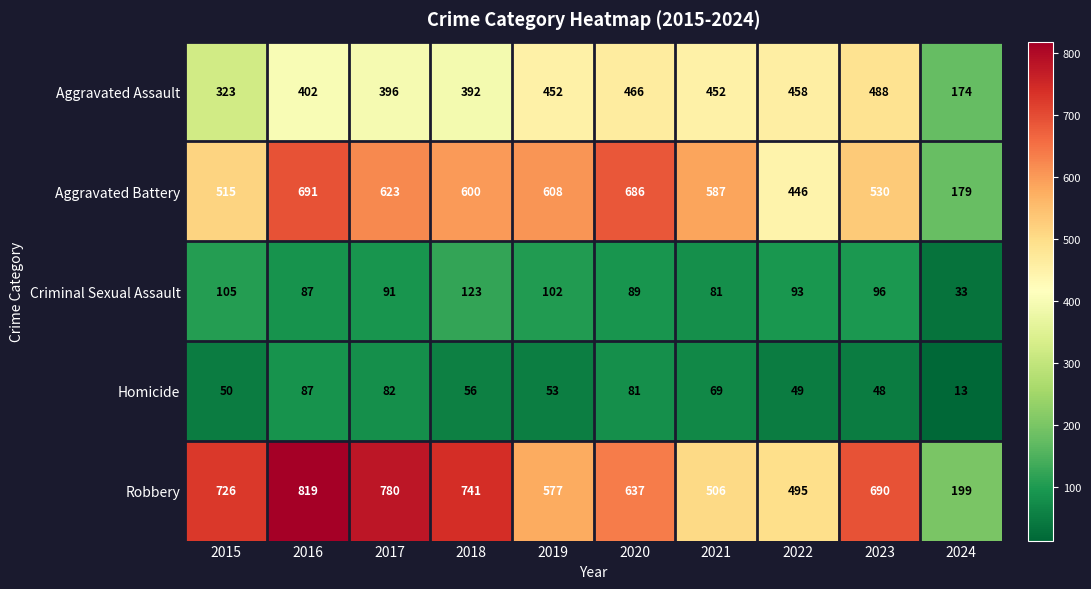

What is the sum of the Criminal Sexual Assault values at 2016 and 2021?

168